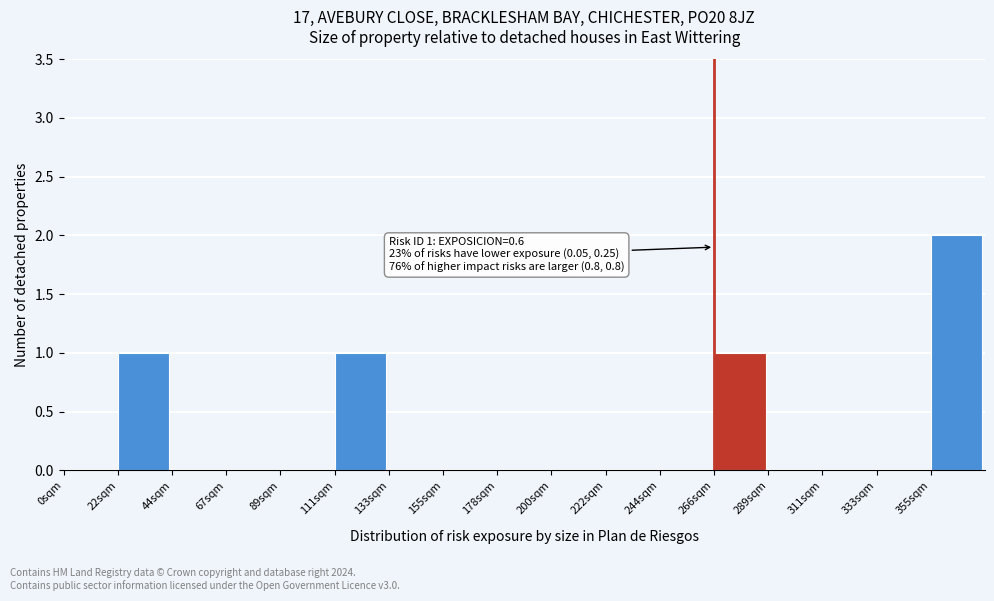

Reading left to right, list all the values displayed in this chart.

0sqm=0	22sqm=1	44sqm=0	67sqm=0	89sqm=0	111sqm=1	133sqm=0	155sqm=0	178sqm=0	200sqm=0	222sqm=0	244sqm=0	266sqm=1	289sqm=0	311sqm=0	333sqm=0	355sqm=2